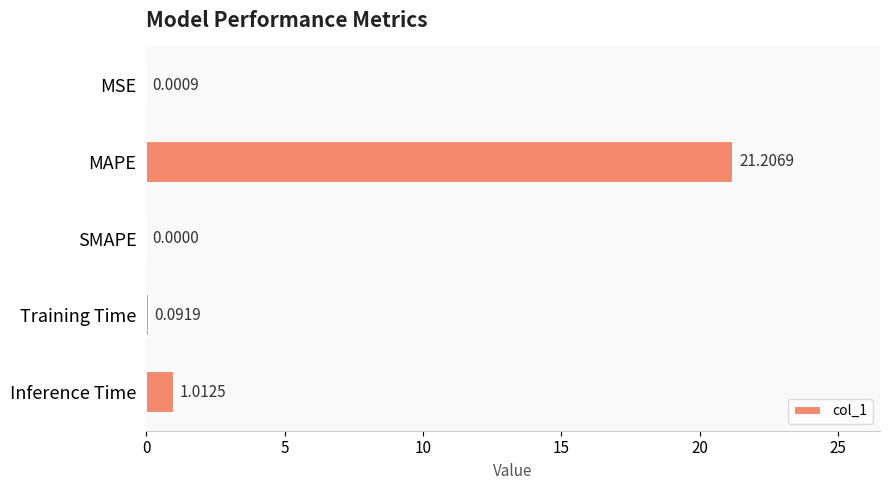

Where is the data nearest to the value 10?

Inference Time